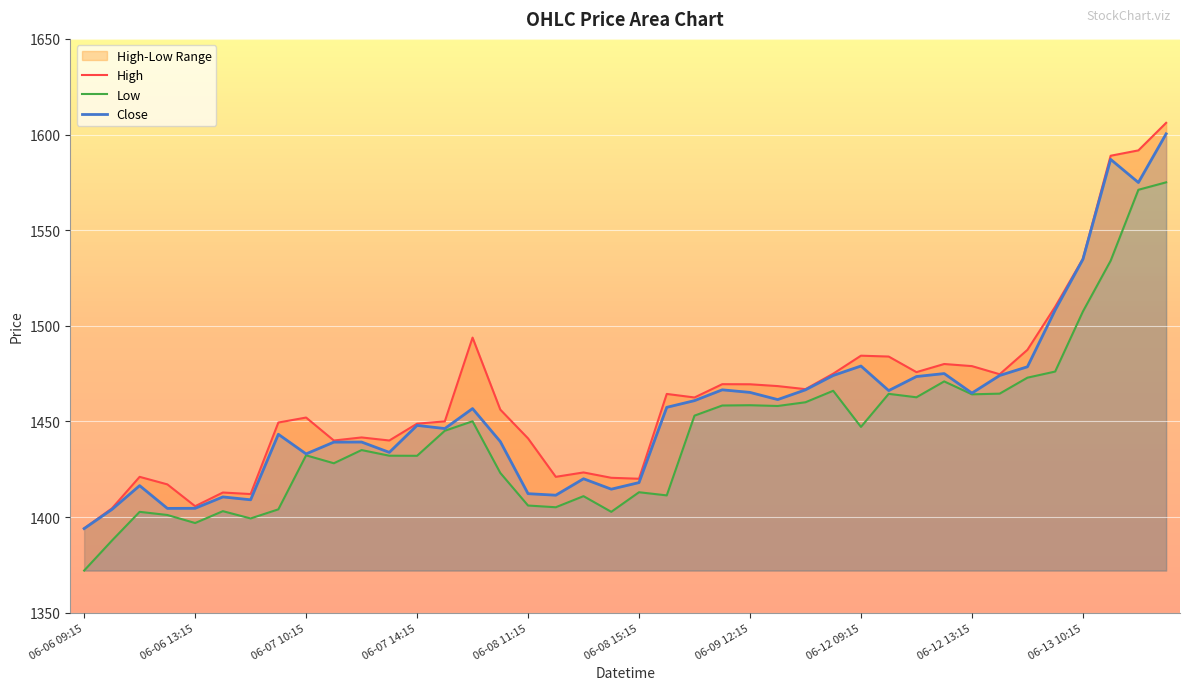

What is the sum of the Close values at 06-06 15:15 and 06-09 10:15?

2869.8